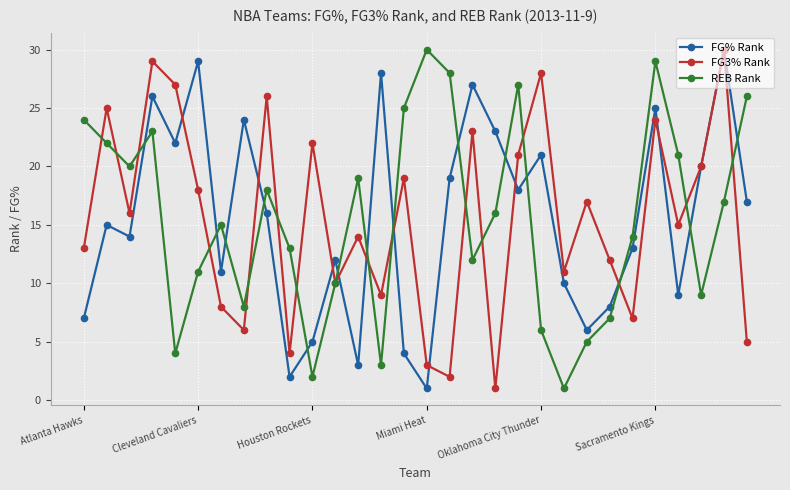

In REB Rank, how many points are lower than both neighbors (excluding endpoints)?

8